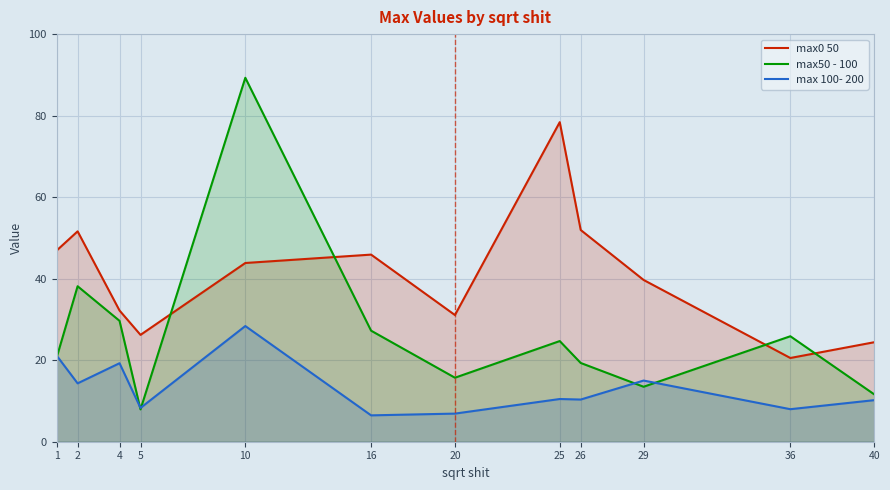

Between 40 and 4, which is larger?

4